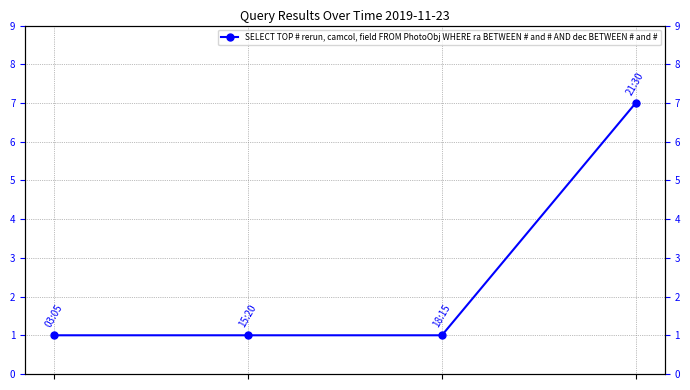

What is the average value?

2